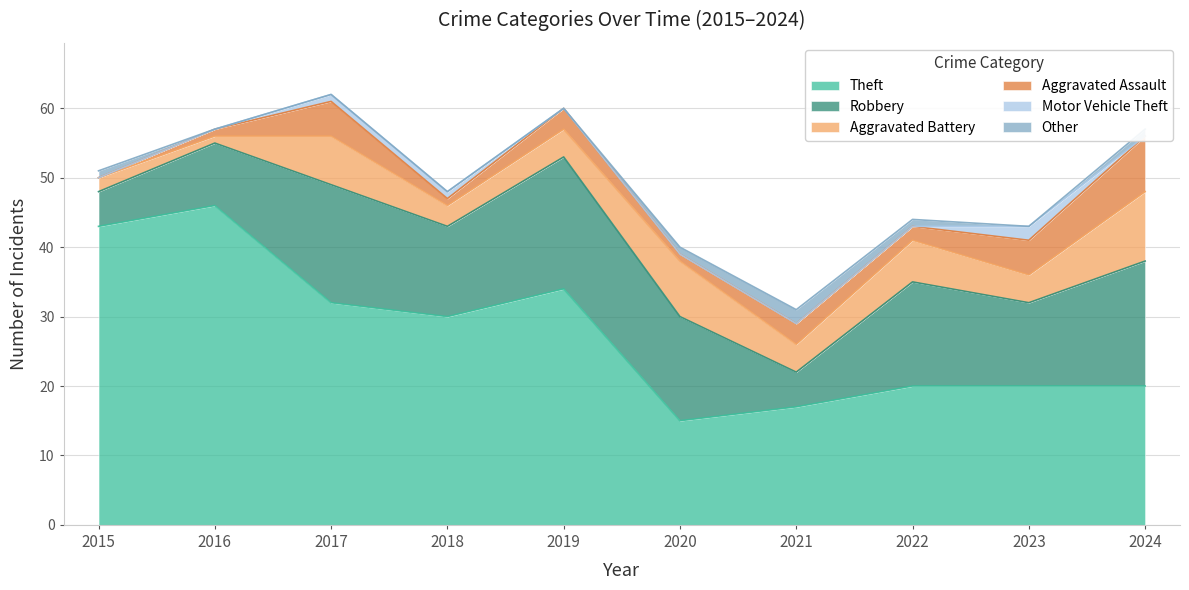

The Robbery series shows 4 at 2016. True or false?

False